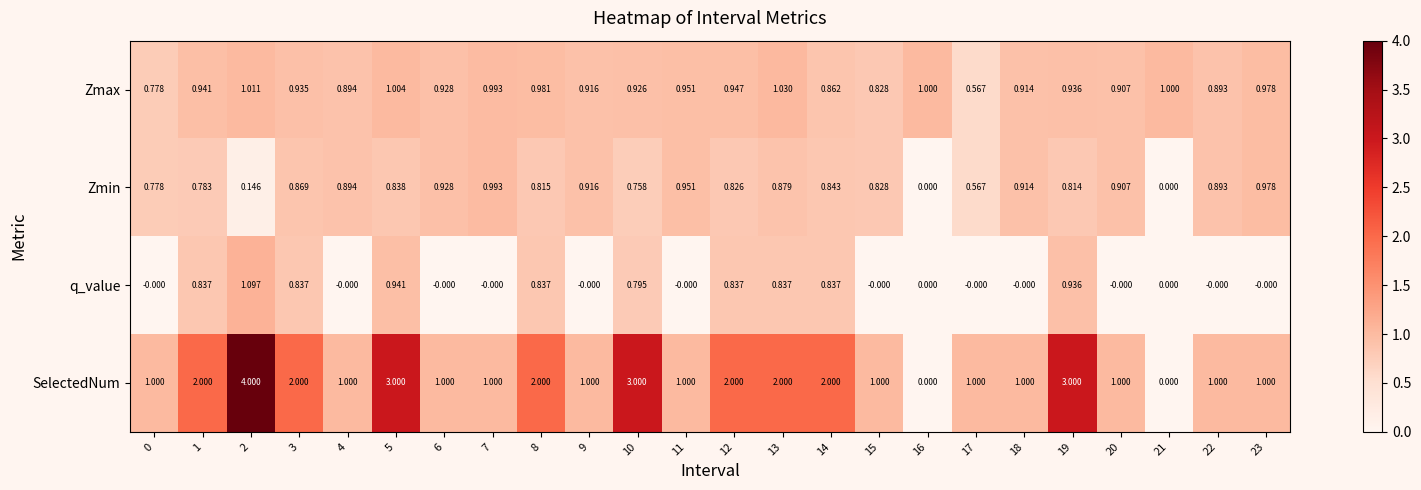

Which series has the largest total across all categories?

SelectedNum